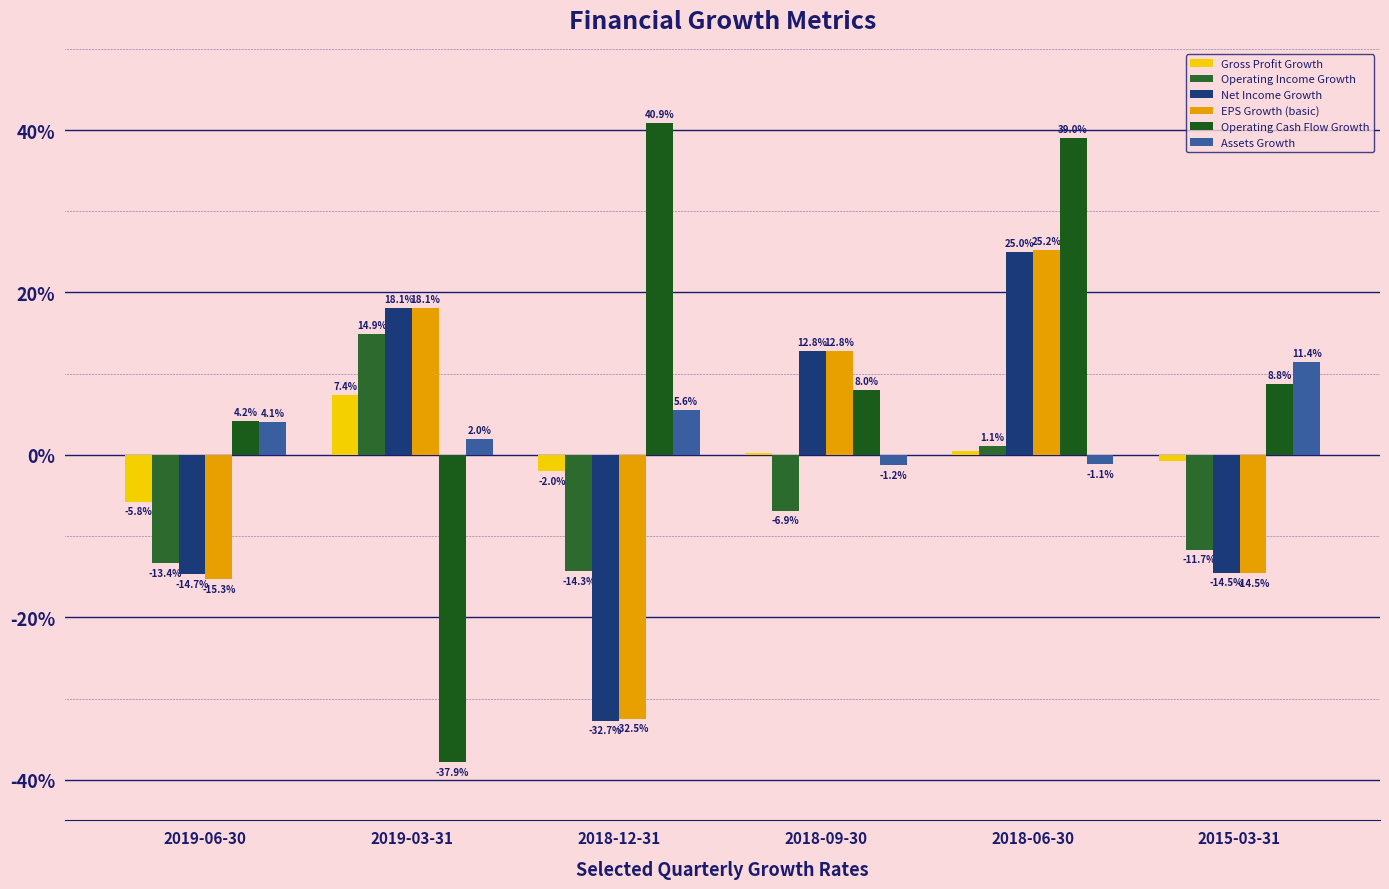

Are the bars grouped side by side (vs. stacked)?

Yes